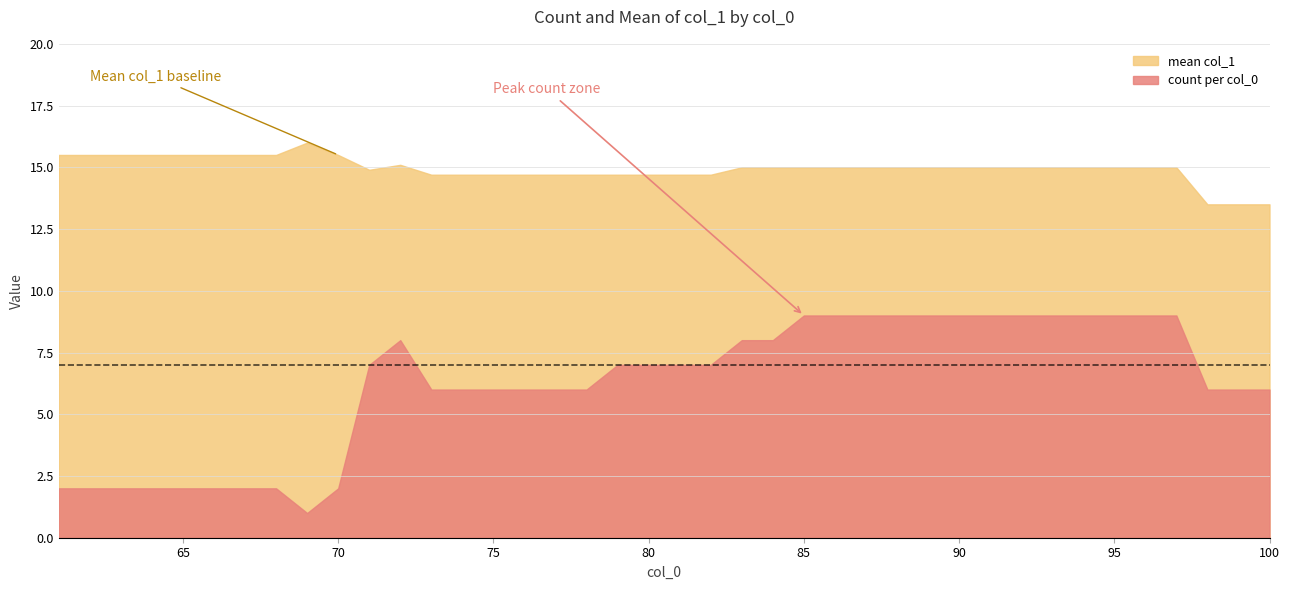

Is it true that mean col_1 equals 15.5 at 2?

True